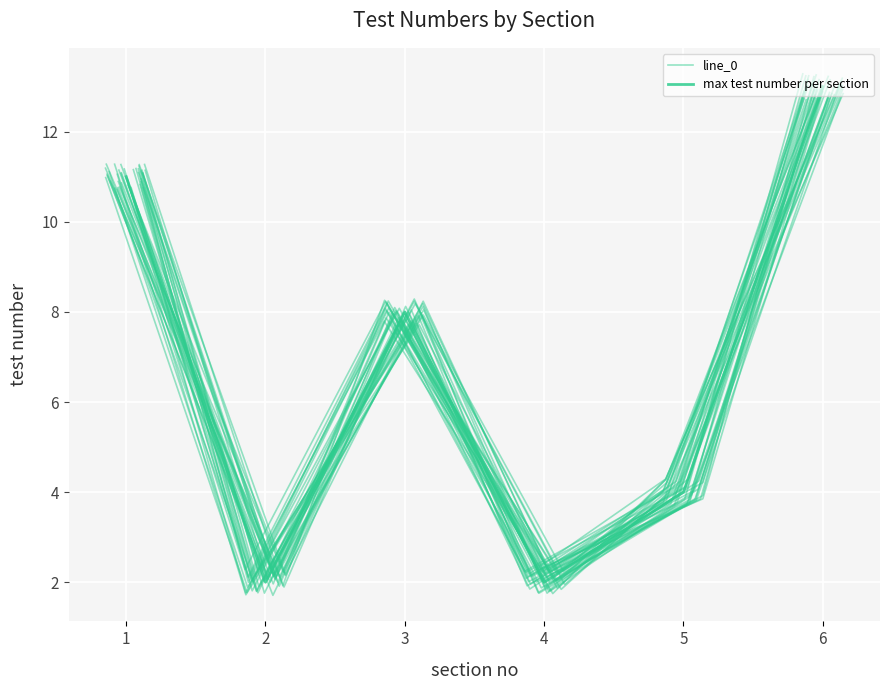

Reading left to right, extract all data points from this chart.

line_0: 11.3	2.1	7.8	2.2	4.1	13.3
max test number per section: 11.0	2.0	8.0	2.0	4.0	13.0